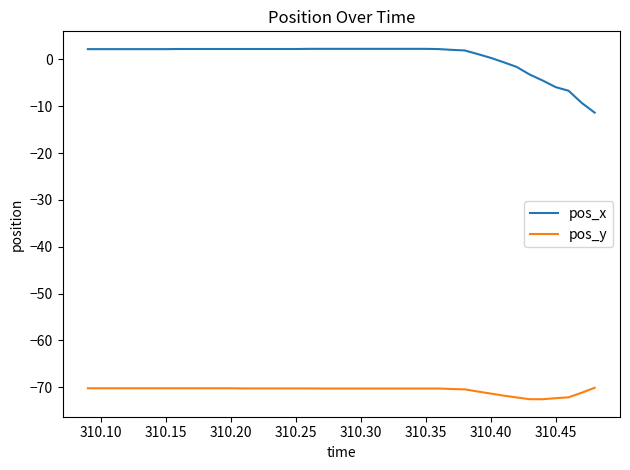

Which series has the widest spread of values?

pos_x